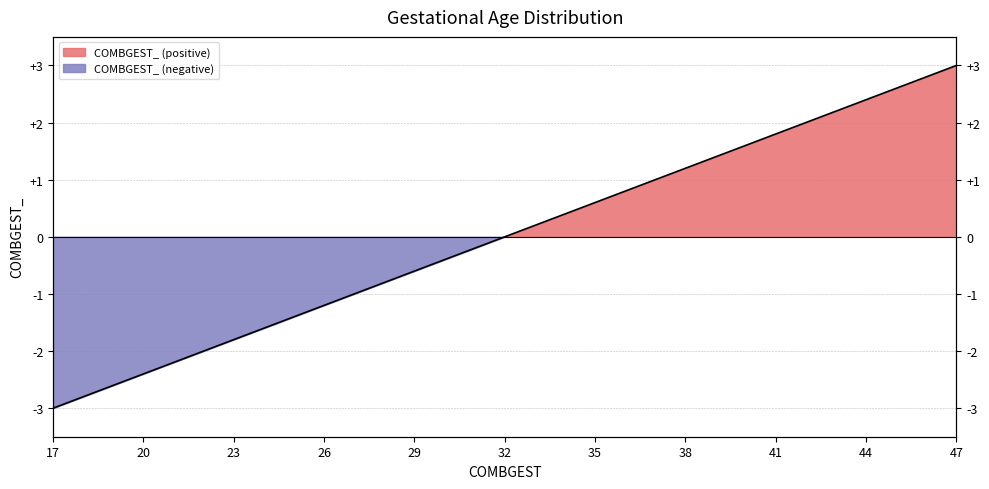

What is the difference between the second highest and second lowest values?

5.6